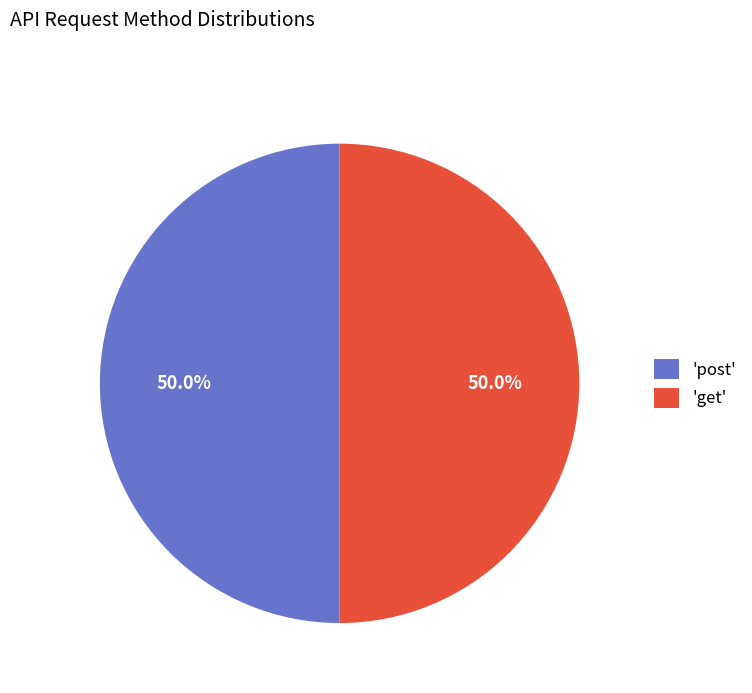

Combined, do 'get' and 'post' account for over 50%?

Yes